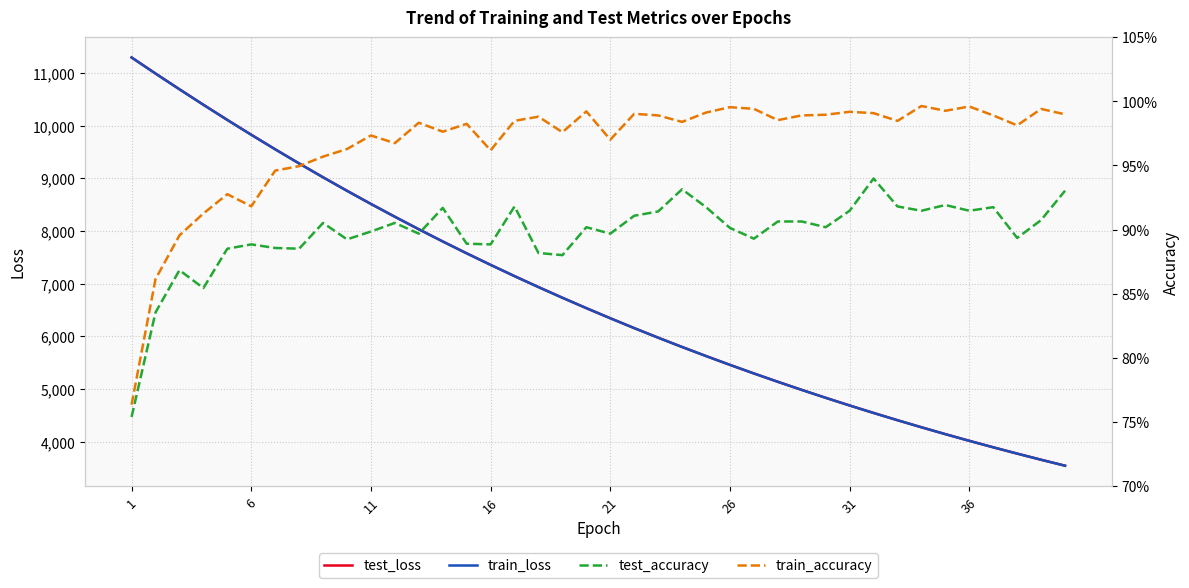

What is the sum of all test_accuracy values?

35.9